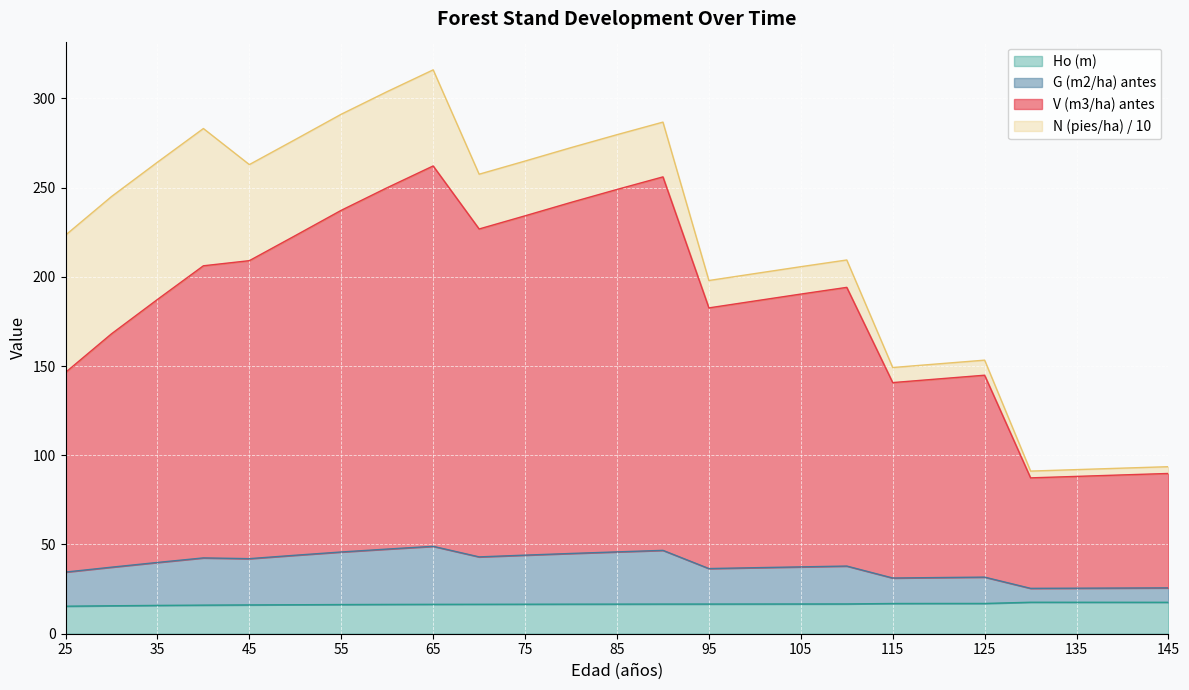

The V (m3/ha) antes series shows 140.7 at 115. True or false?

True